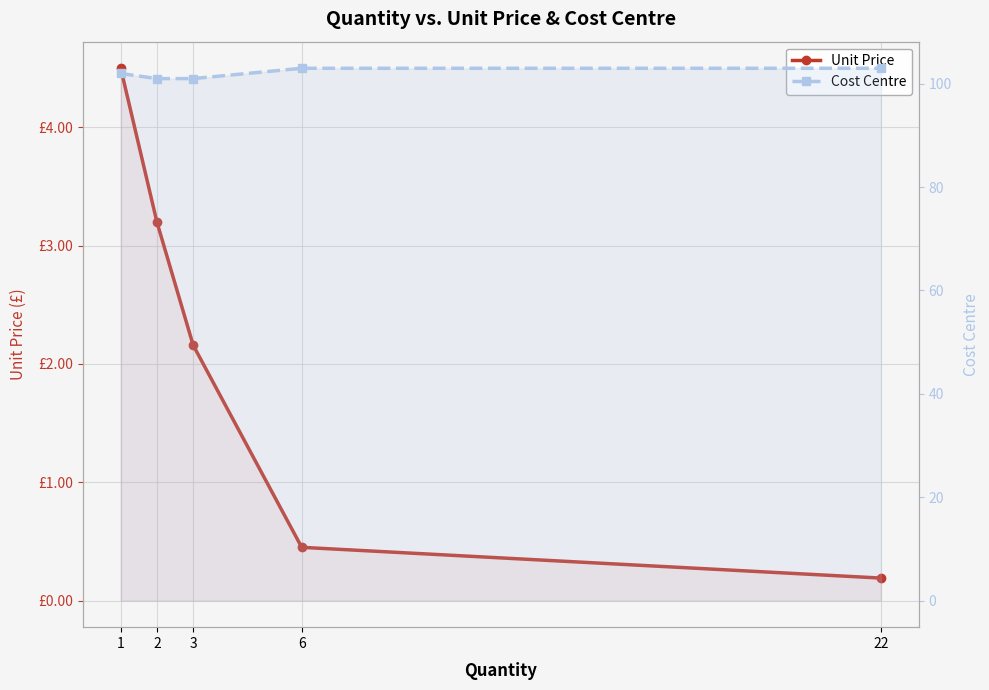

List the labels in order of Cost Centre value, smallest first.

2, 3, 1, 6, 22